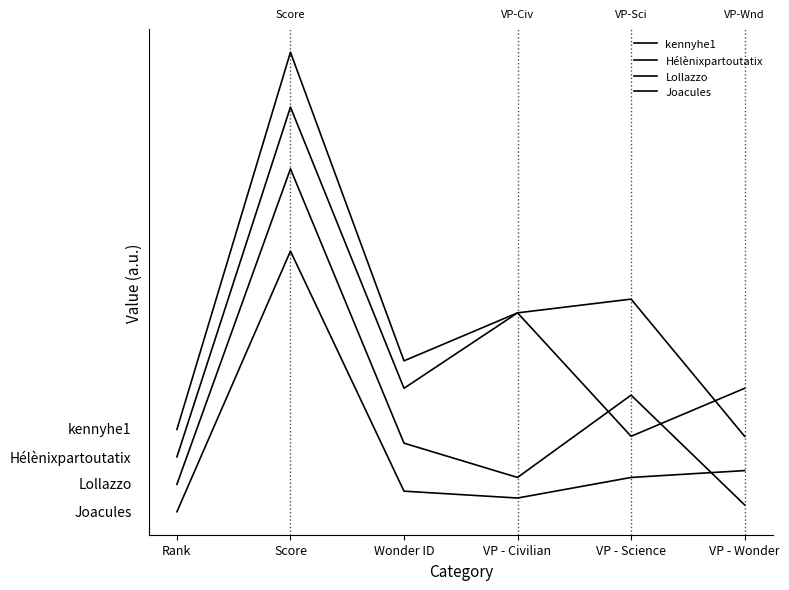

The value of Hélènixpartoutatix at Rank is 12. True or false?

True